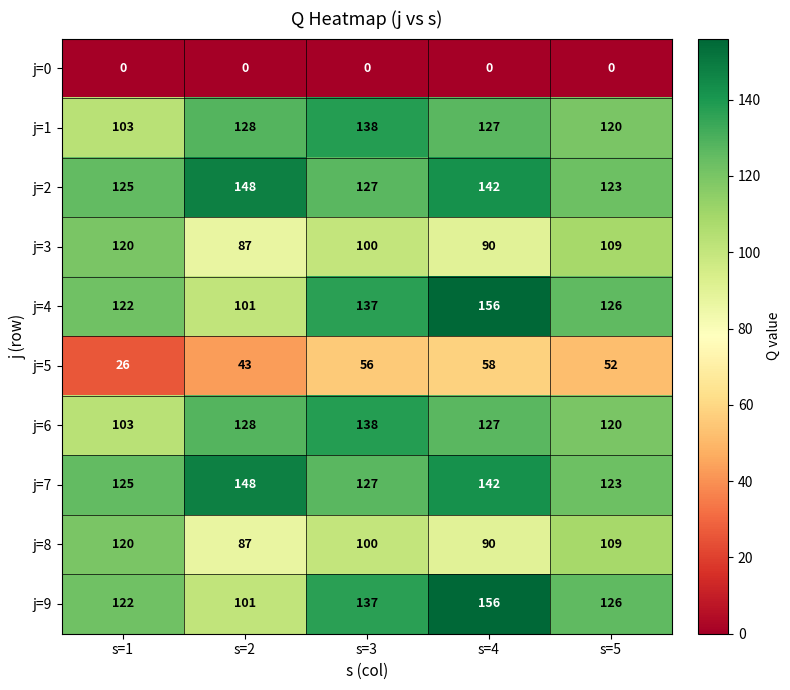

The j=7 series shows 163 at s=1. True or false?

False